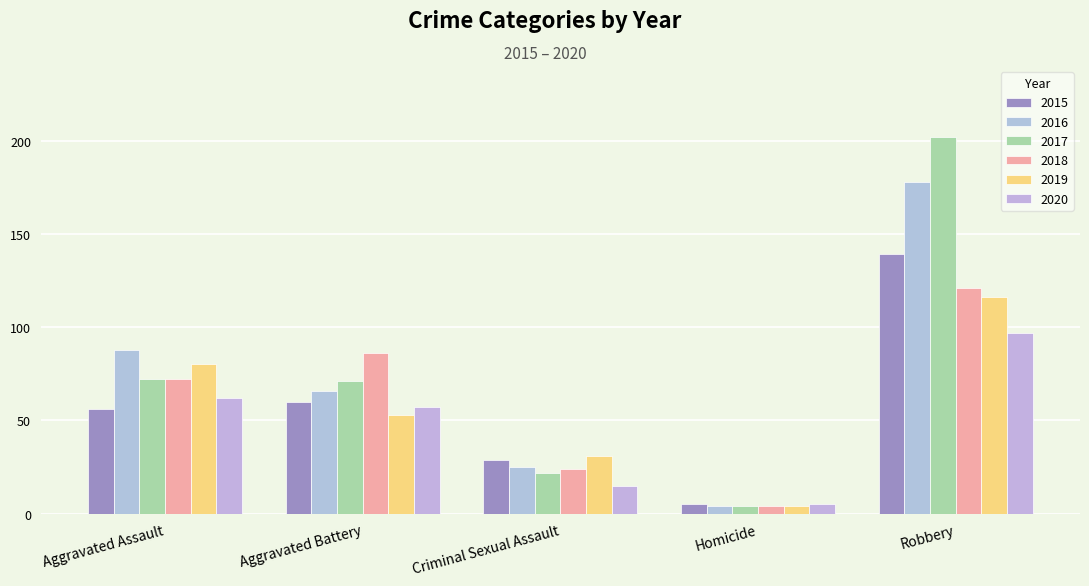

What is the label of the 1st bar from the right?

Robbery